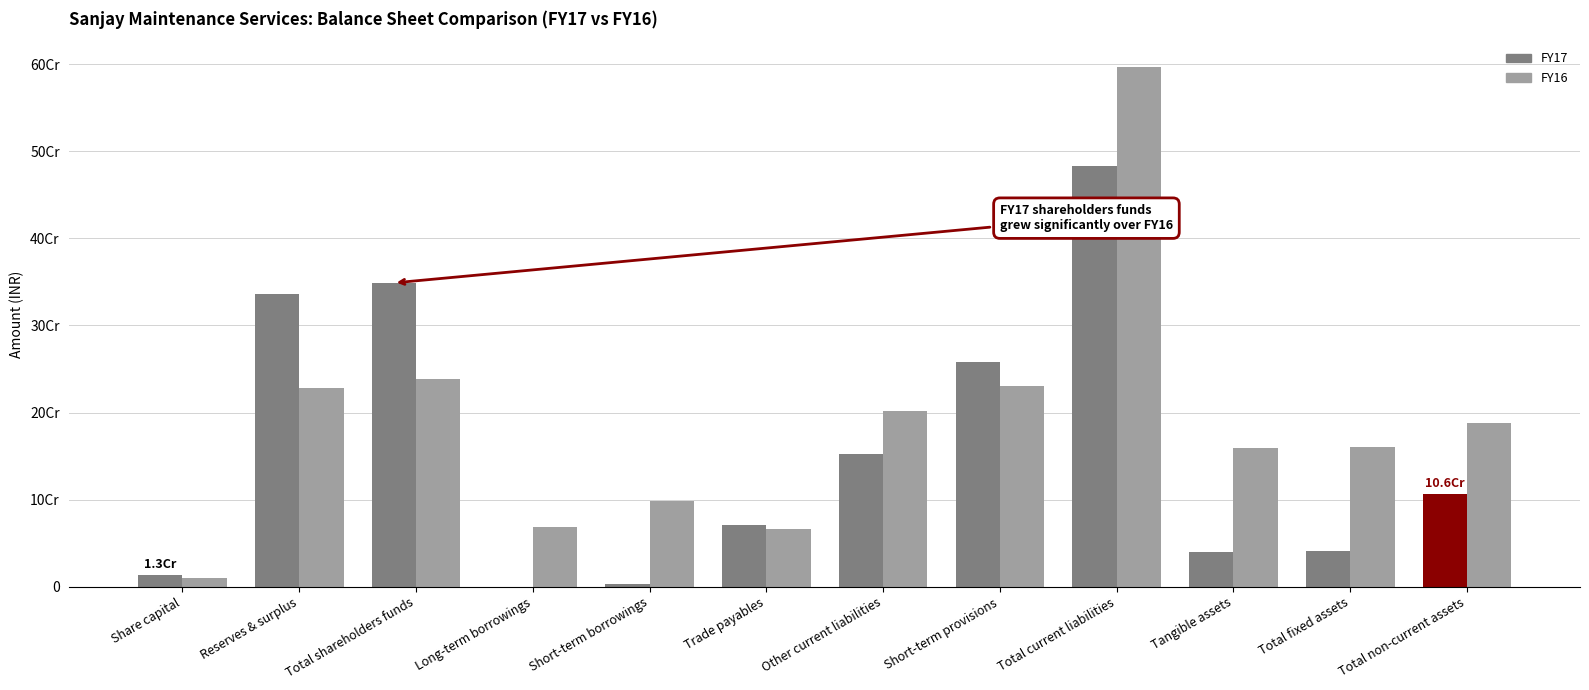

Rank the series at Other current liabilities from lowest to highest value.

FY17, FY16